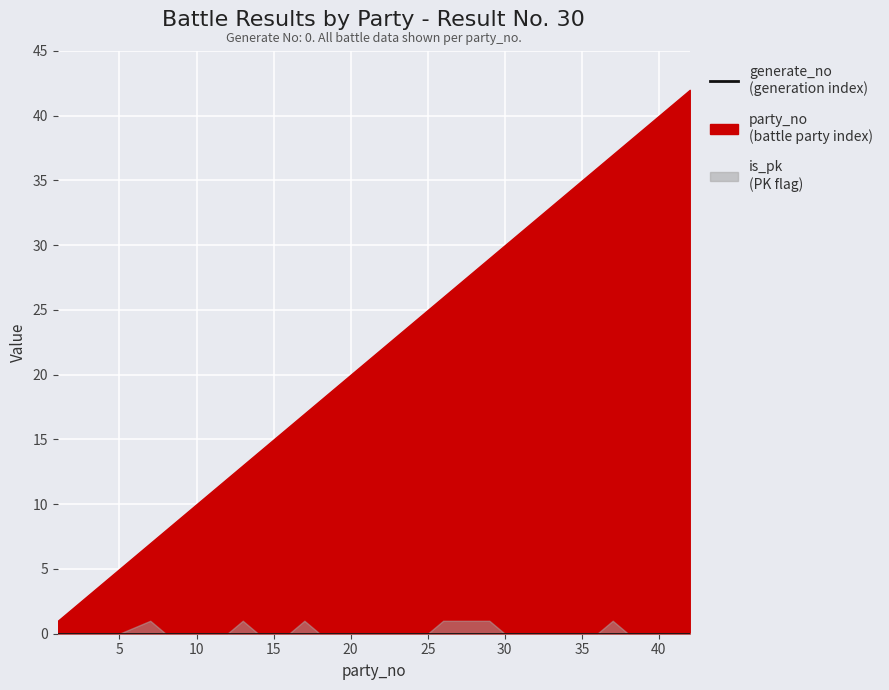

True or false: generate_no and is_pk intersect in this chart.

False